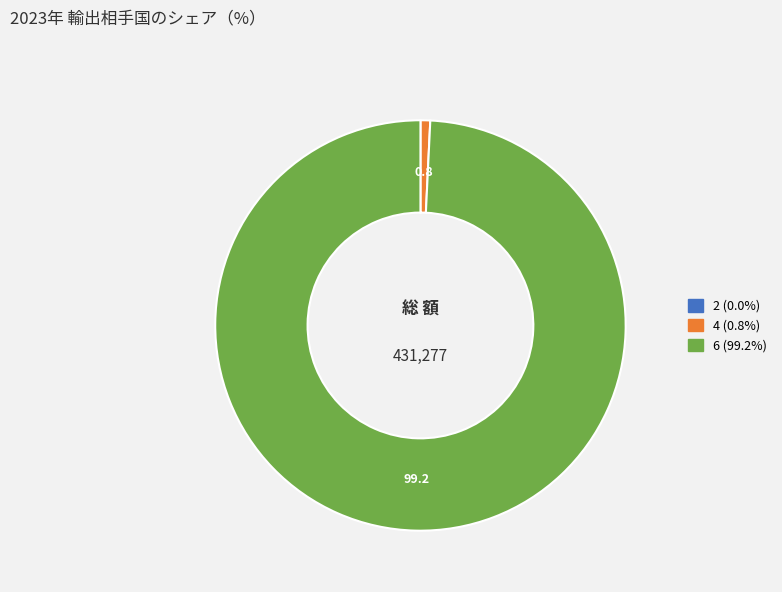

Between 6 and 4, which is larger?

6